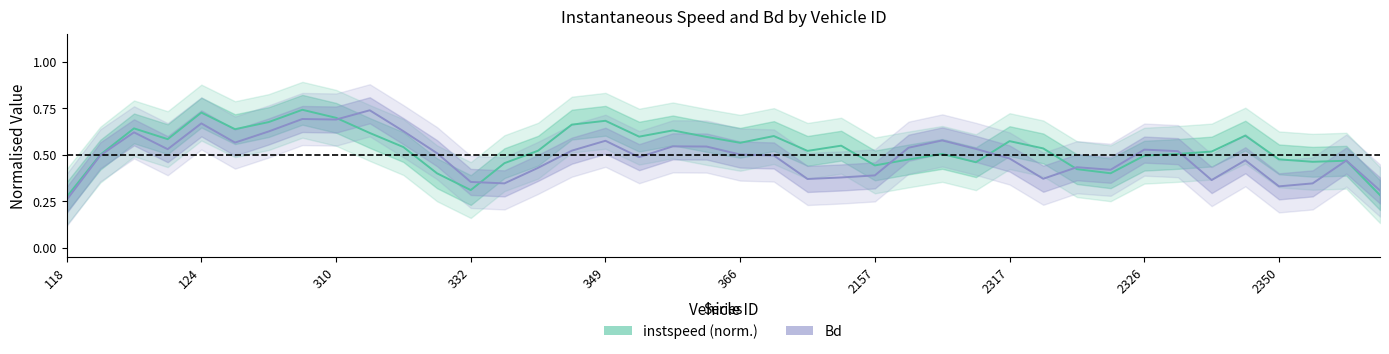

At which category does the chart reach its minimum across all series?

118